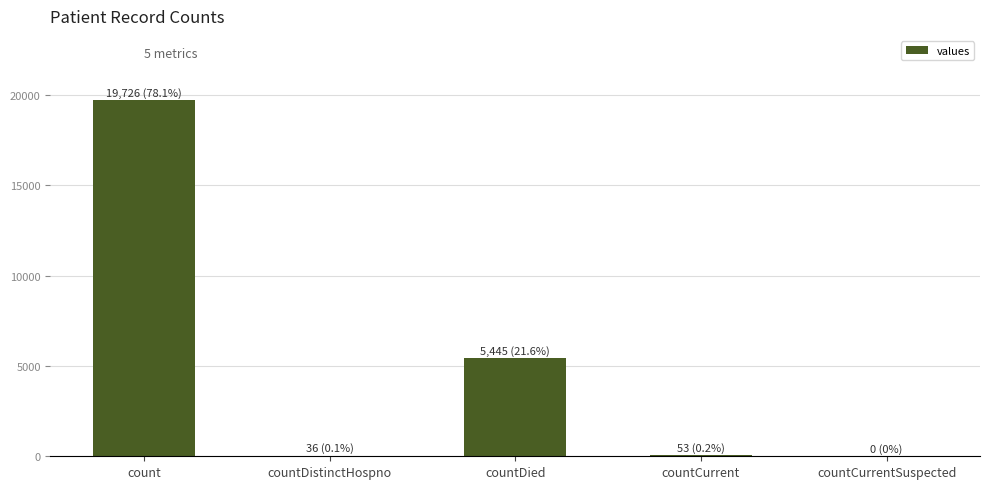

Which has a higher value, countCurrent or count?

count